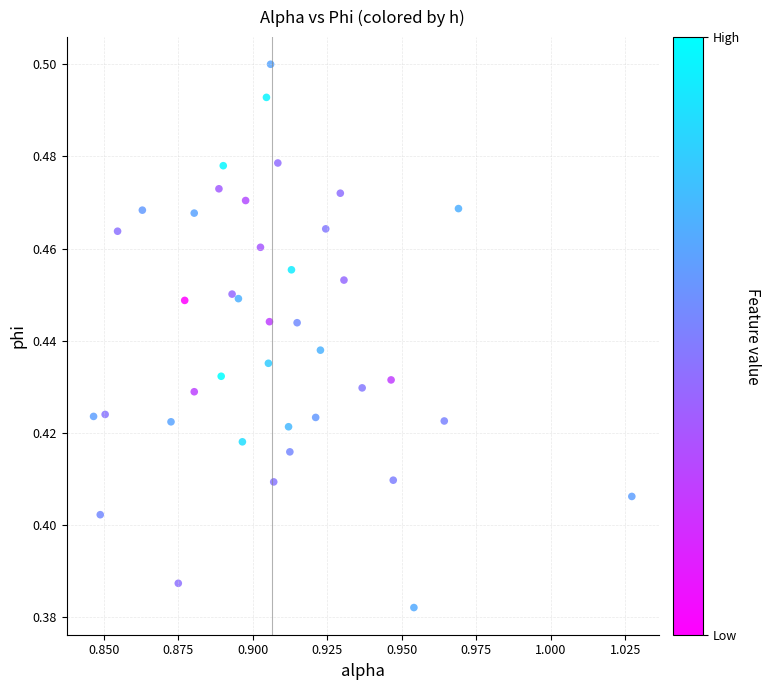

How many points are shown in the scatter plot?

40